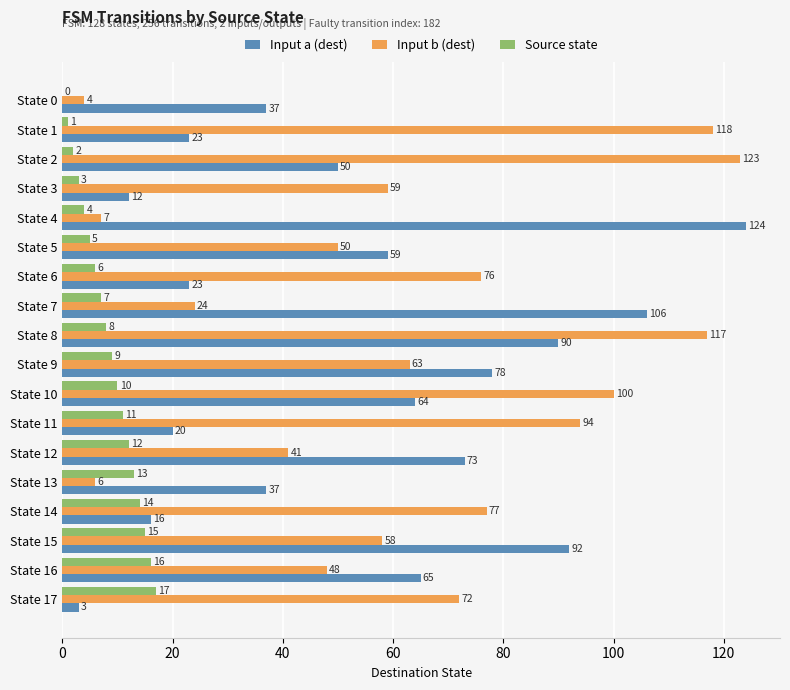

Which series changed the most between State 5 and State 16?

Source state